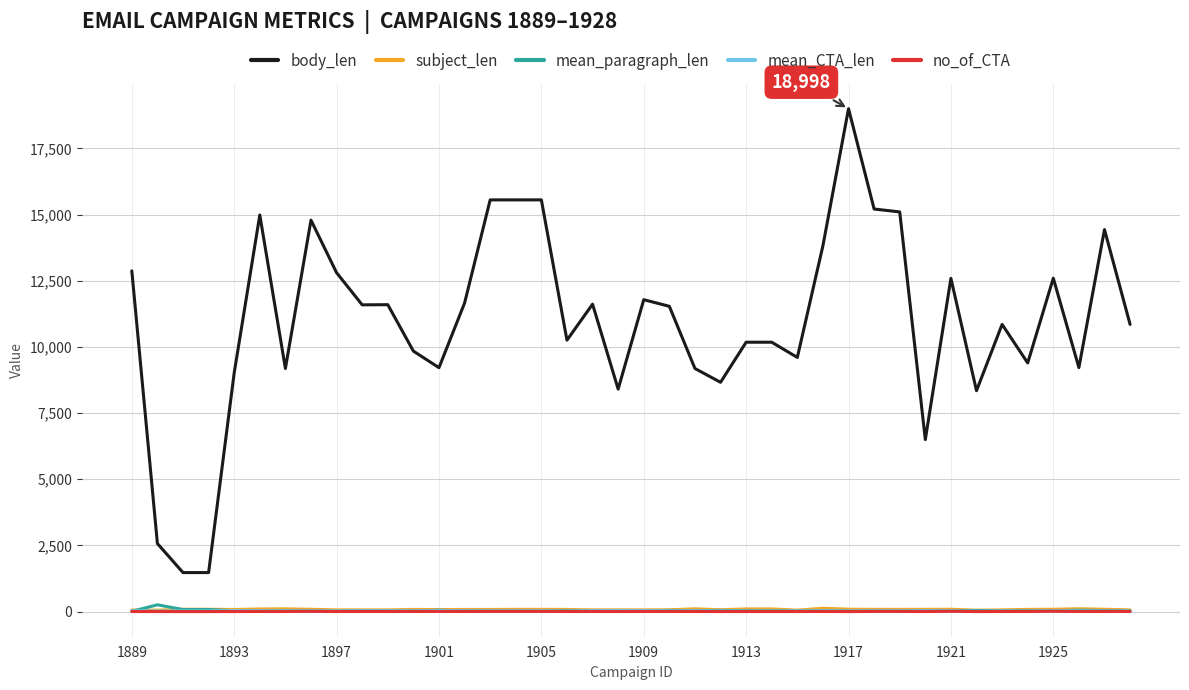

Which series has the largest total across all categories?

body_len